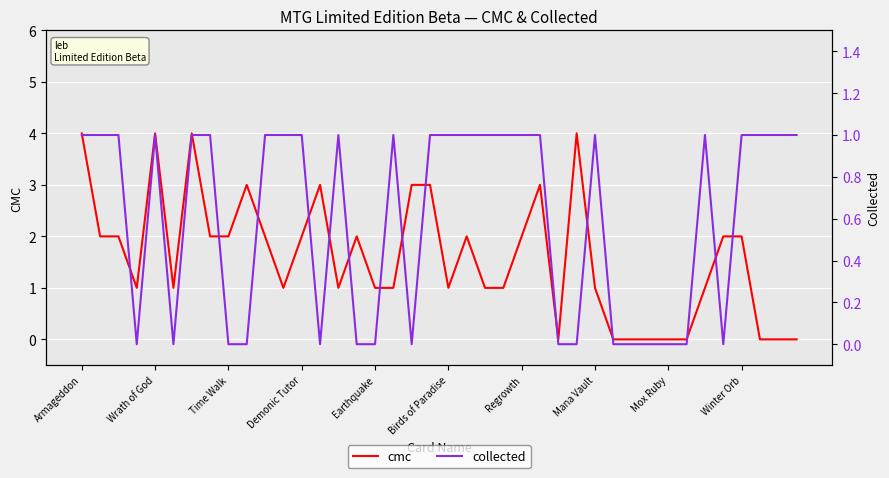

True or false: collected and cmc intersect in this chart.

True